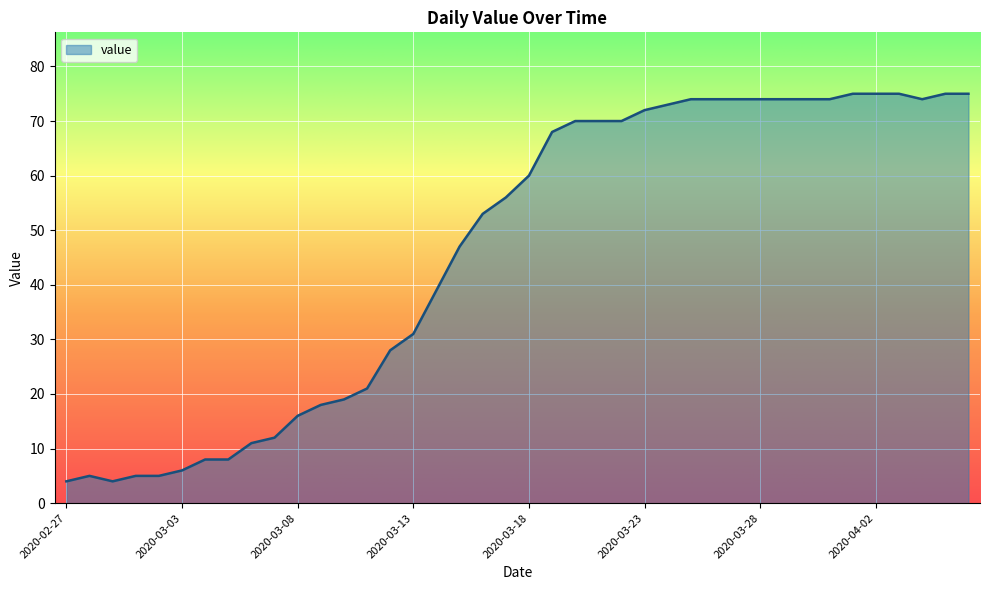

What is the minimum value shown in the chart?

4